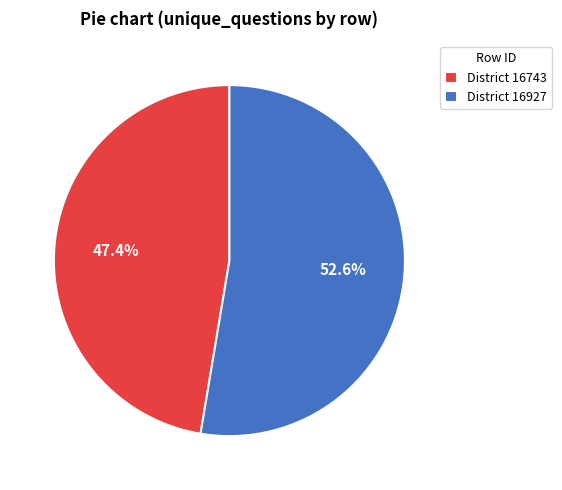

Do District 16743 and District 16927 together represent more than half of the pie?

Yes